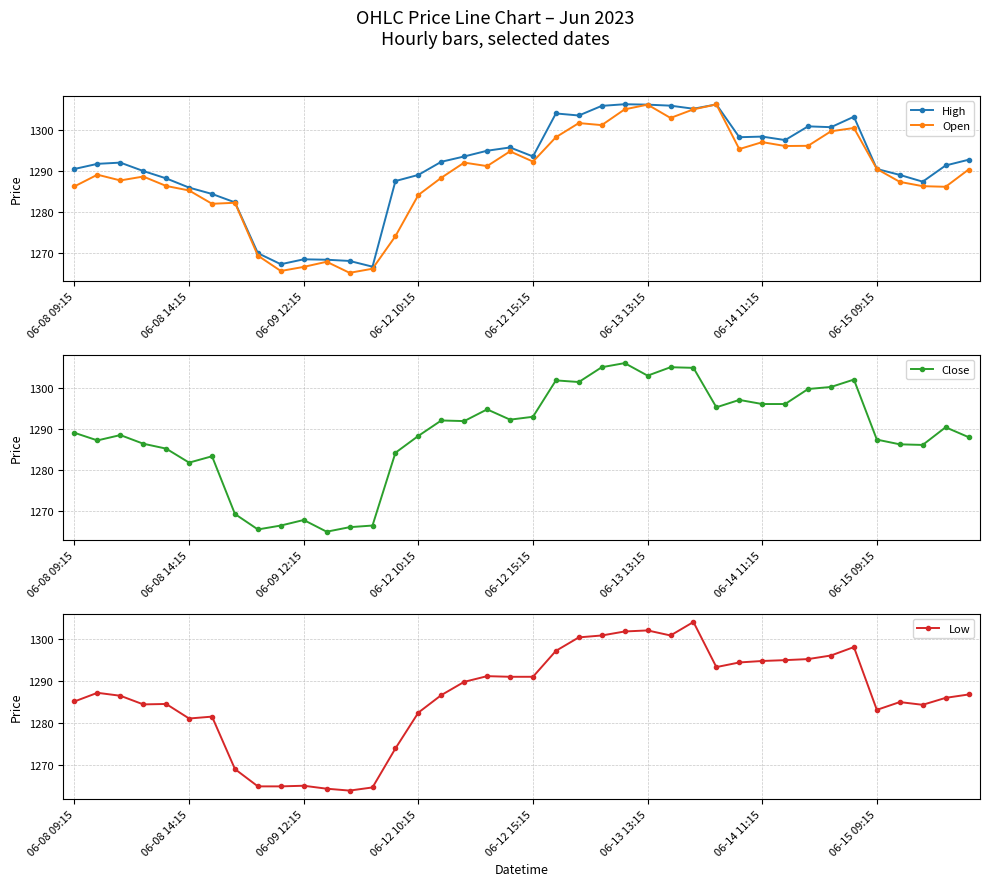

Which series has the largest total across all categories?

High